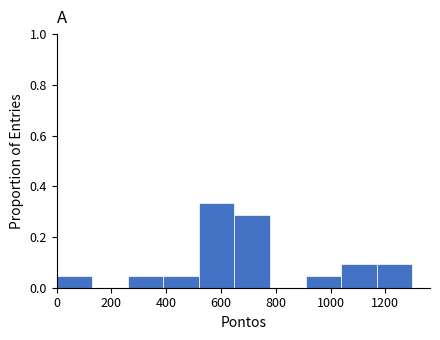

Reading left to right, list every bar in this chart as the range it spans on the x-axis followed by its height. Neither the bar edges nor the heights are printed on the chart, so give them approximately, as read against the axes.

0 to 120: 0.04
120 to 260: 0
260 to 380: 0.04
380 to 520: 0.04
520 to 640: 0.34
640 to 780: 0.28
780 to 900: 0
900 to 1040: 0.04
1040 to 1160: 0.10
1160 to 1300: 0.10